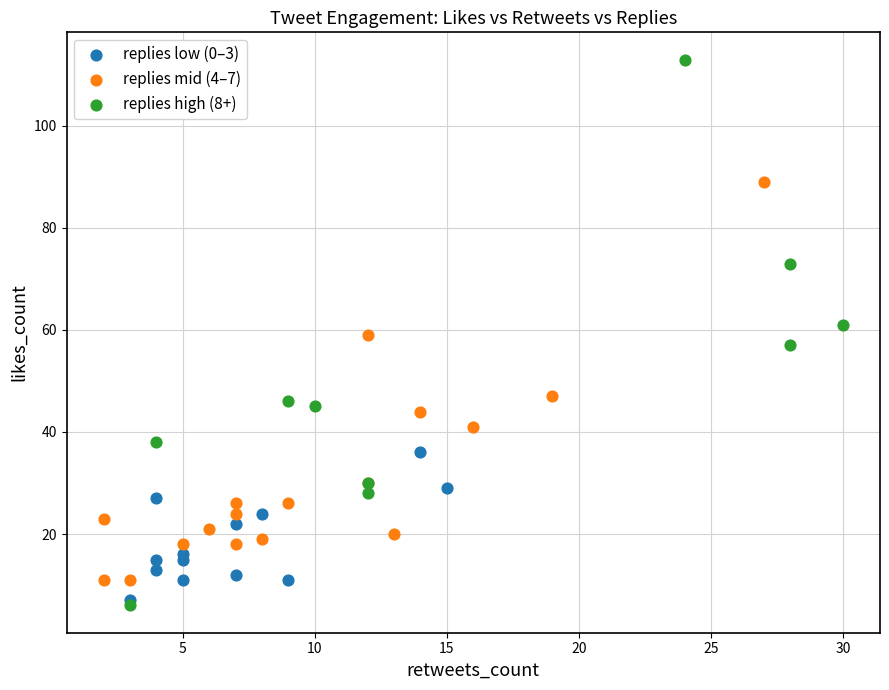

Which series contains the highest Y value?

replies high (8+)